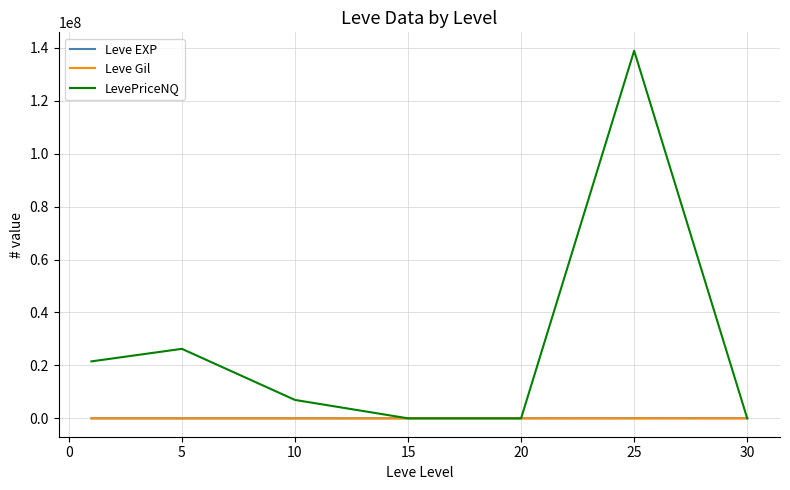

Which series has the largest range (max minus min)?

LevePriceNQ